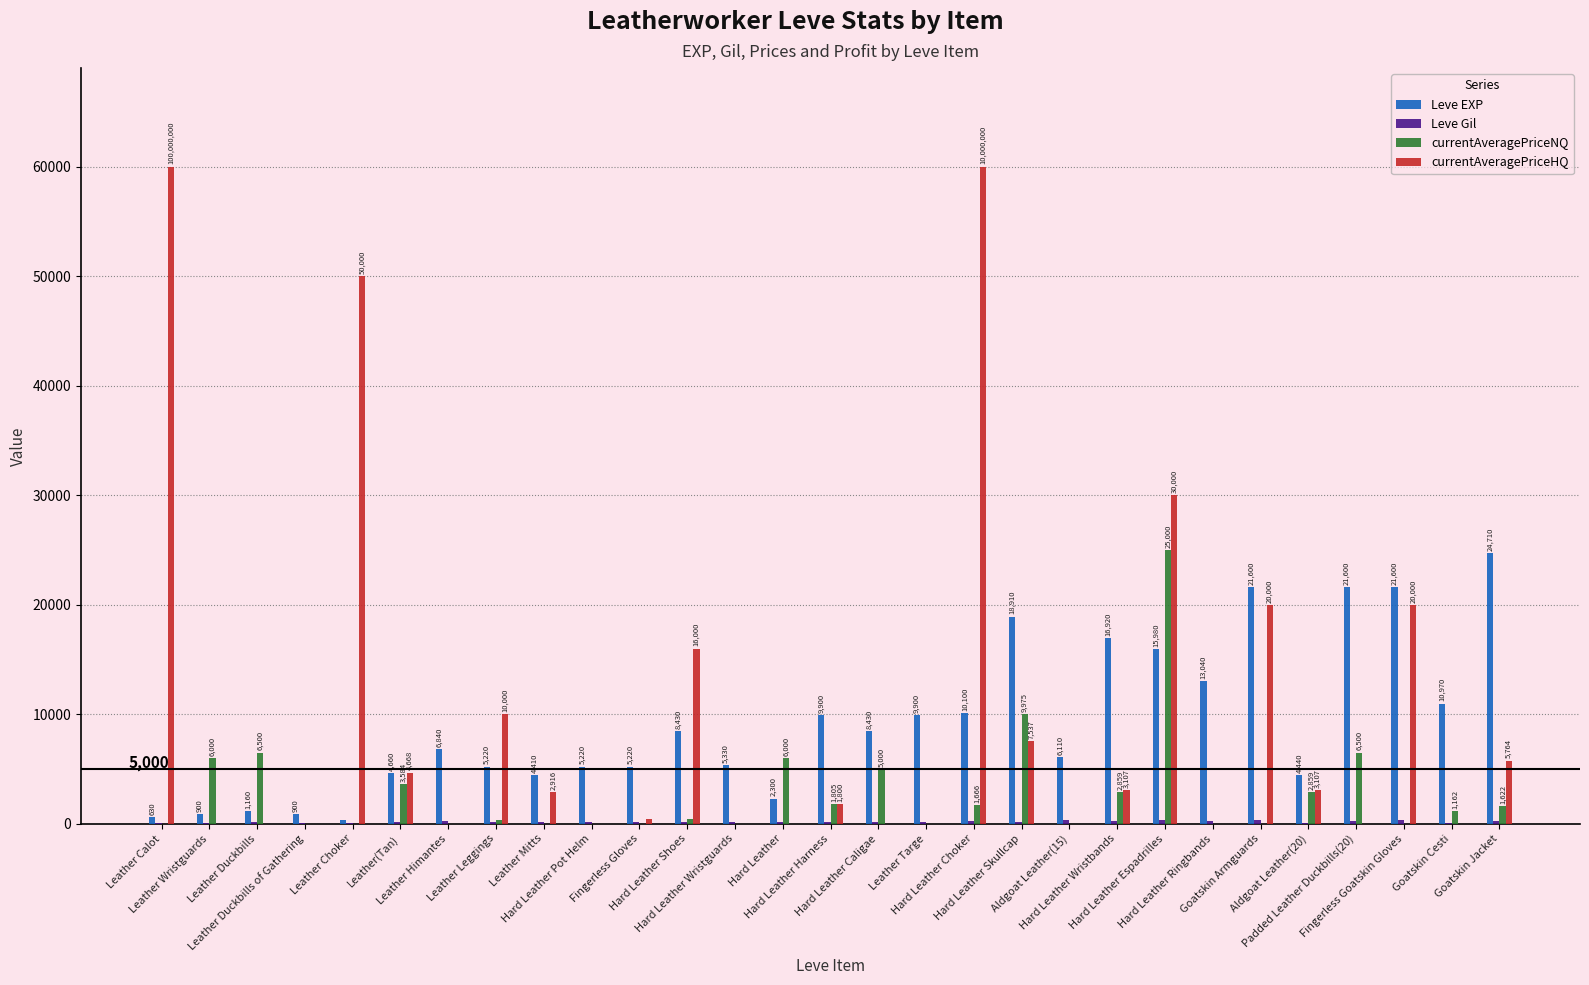

Does the chart contain stacked bars?

No